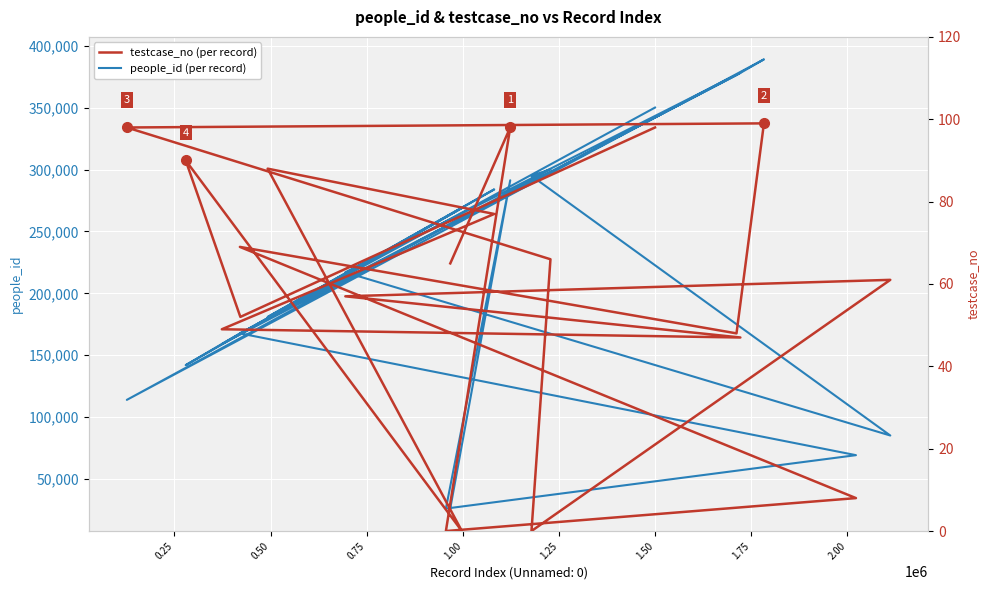

Which series has the largest total across all categories?

people_id